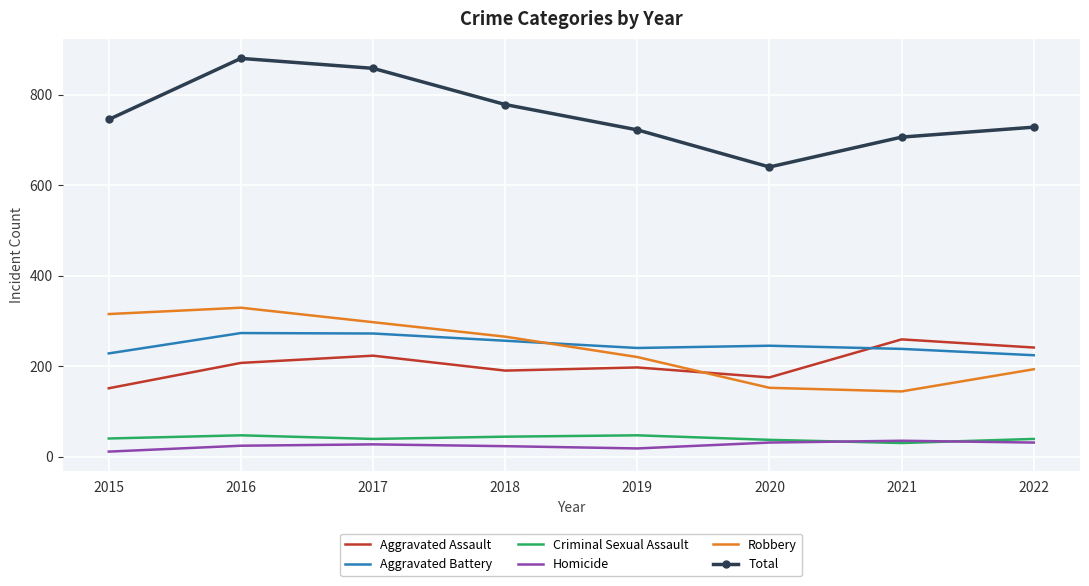

What is the approximate value of Total at 2021?

706